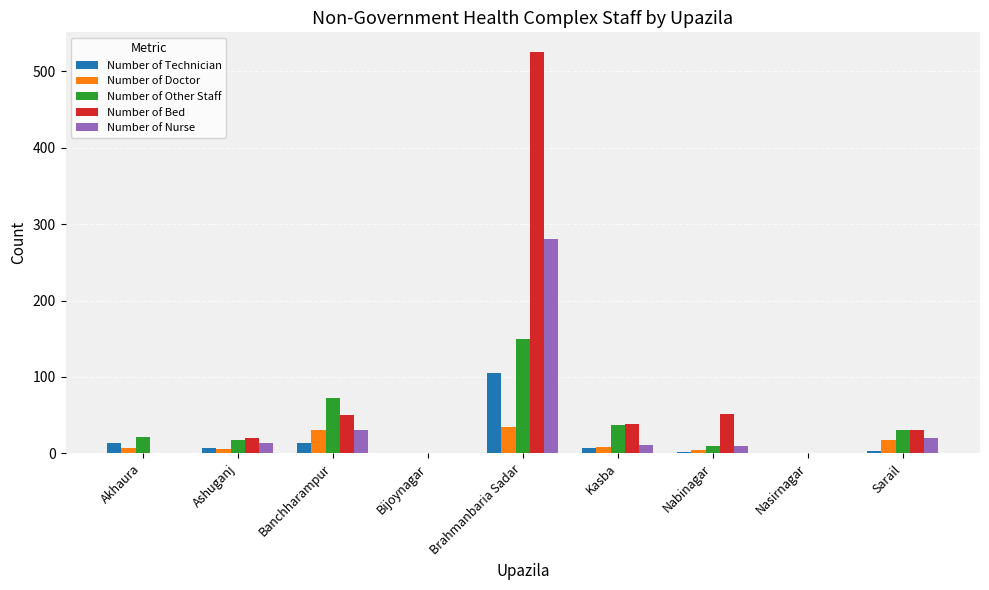

What is the sum of all Number of Bed values?

714